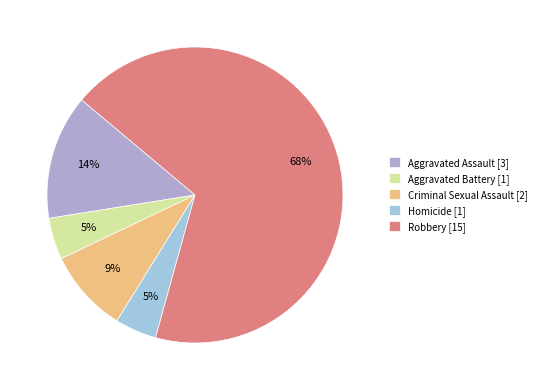

How many segments does this pie chart have?

5